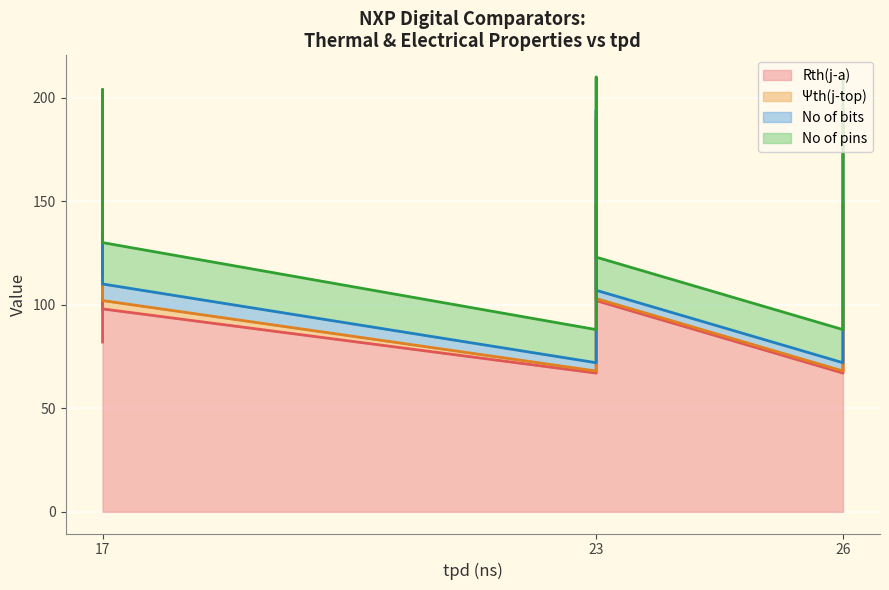

The Rth(j-a) series shows 136.0 at 17. True or false?

True